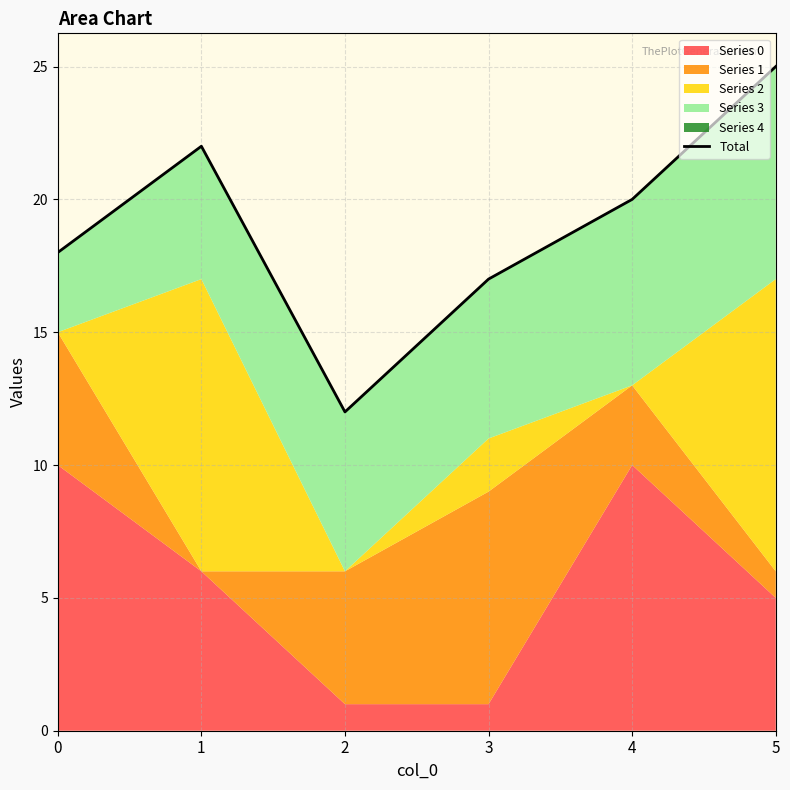

How many lines are shown in the chart?

1